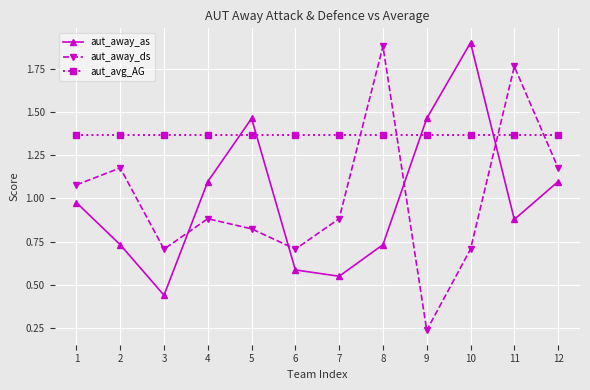

At which category does the chart reach its minimum across all series?

9